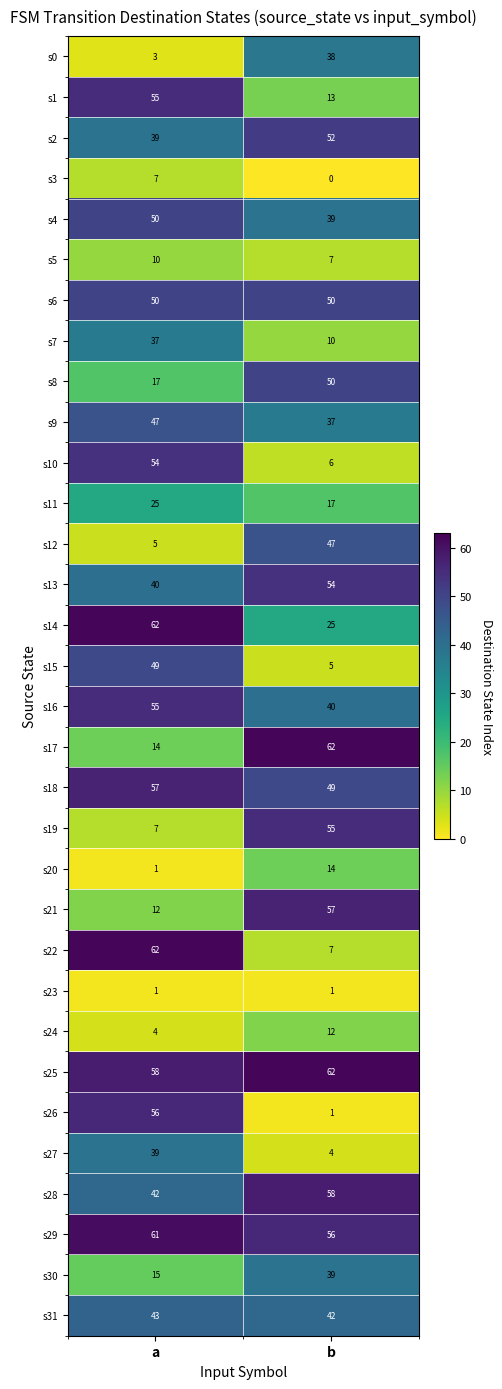

What is the difference between the s15 values at b and a?

44